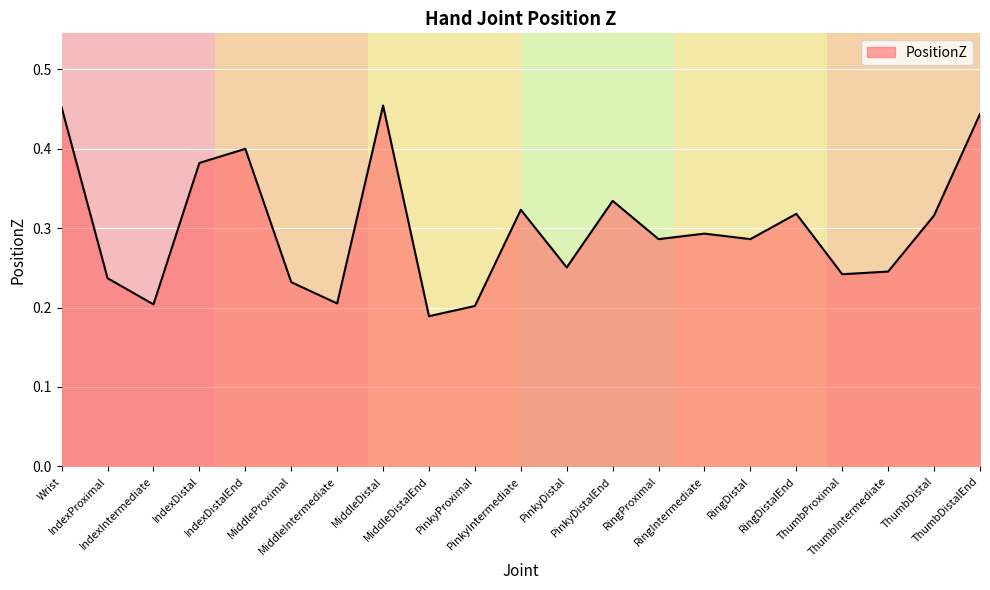

Does the chart display data point markers on the line(s)?

No